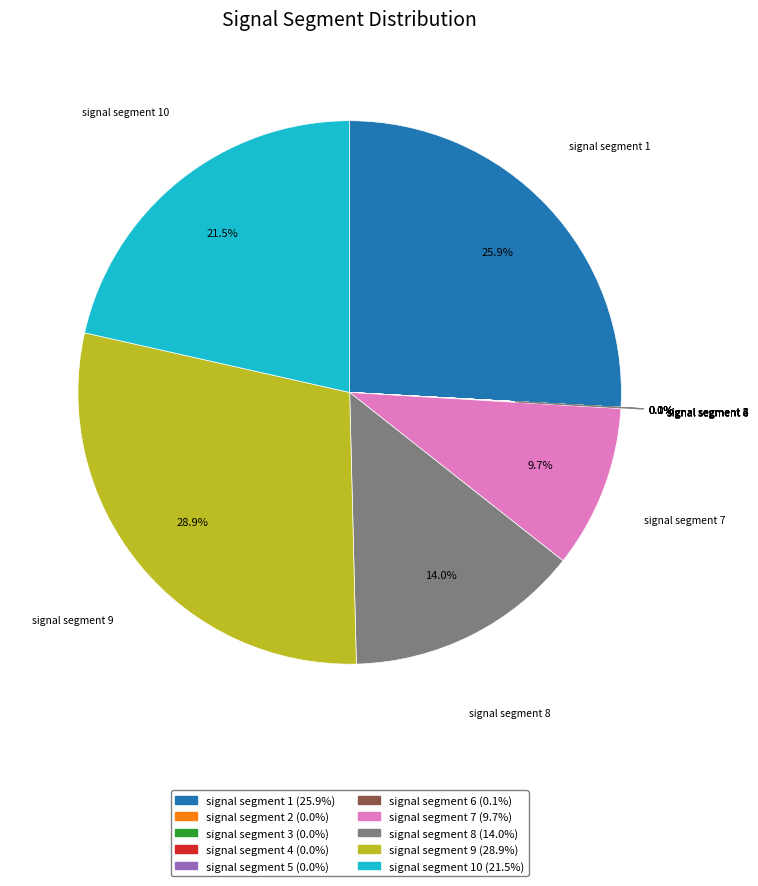

Does any single category account for the majority?

No